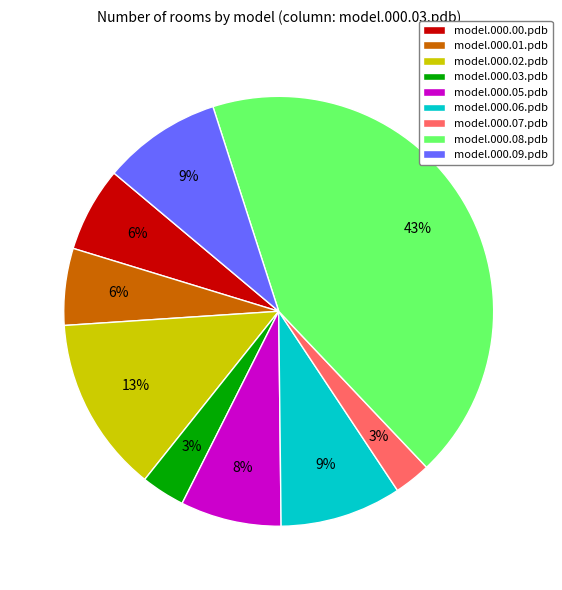

Is the sum of model.000.02.pdb and model.000.07.pdb greater than half?

No